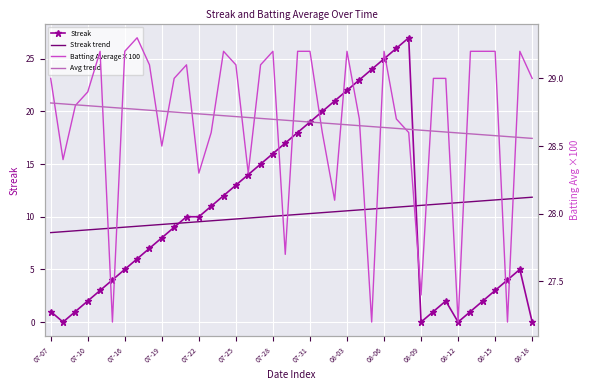

How many lines are shown in the chart?

4